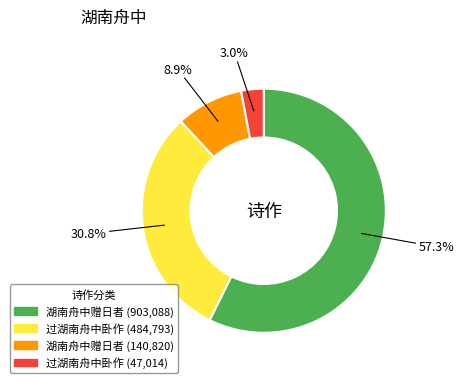

To the nearest percent, what is the difference between the largest and smallest slice percentages?

54%